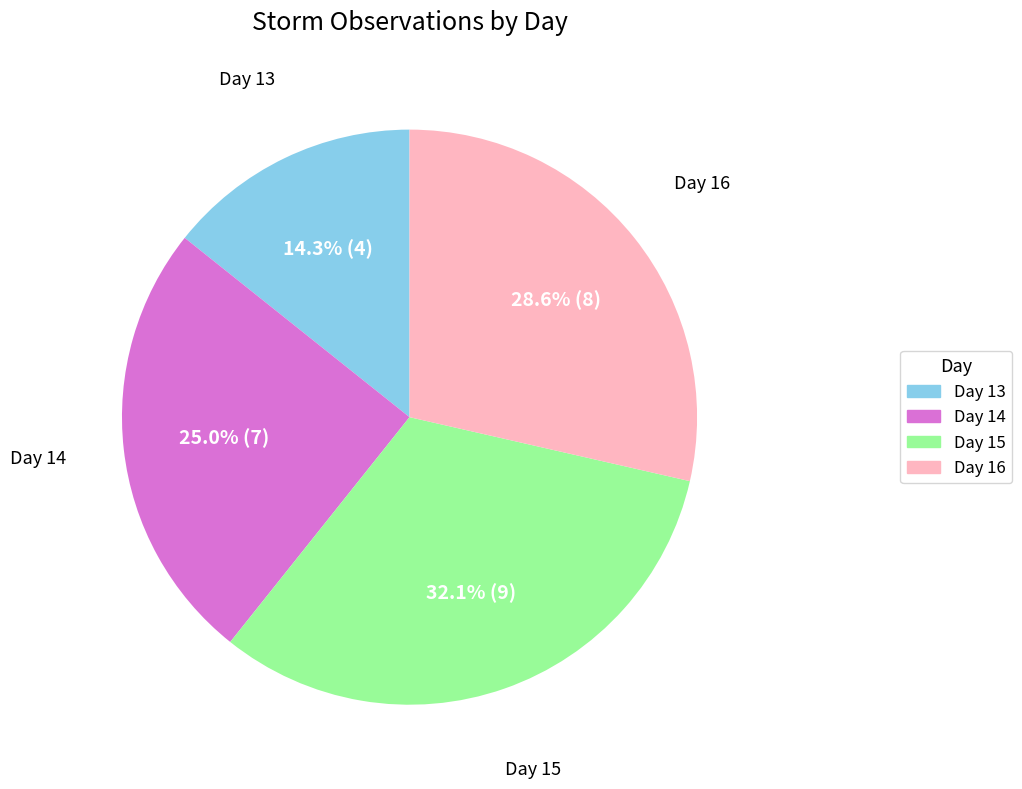

To the nearest percent, what is the difference between the Day 16 and Day 13 slice percentages?

14%